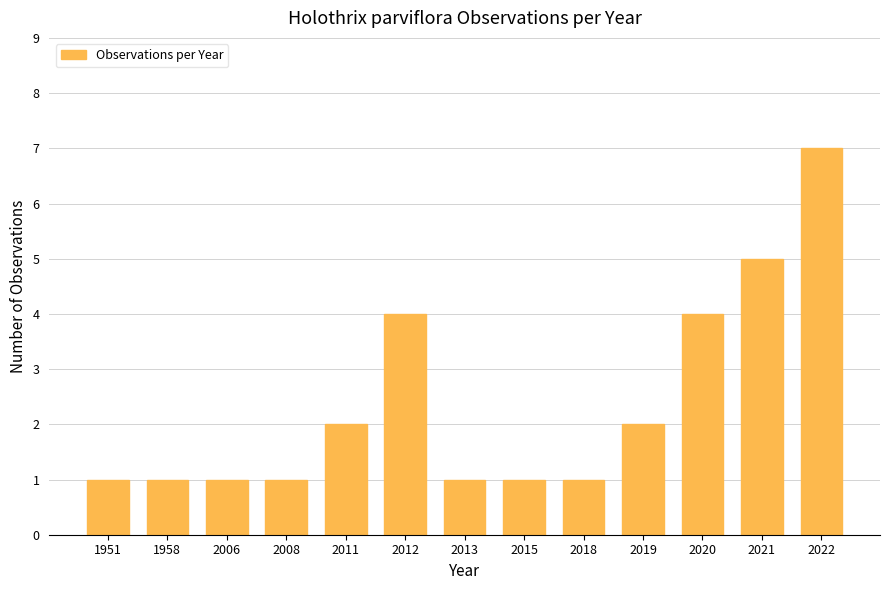

How many bars are there in total?

13